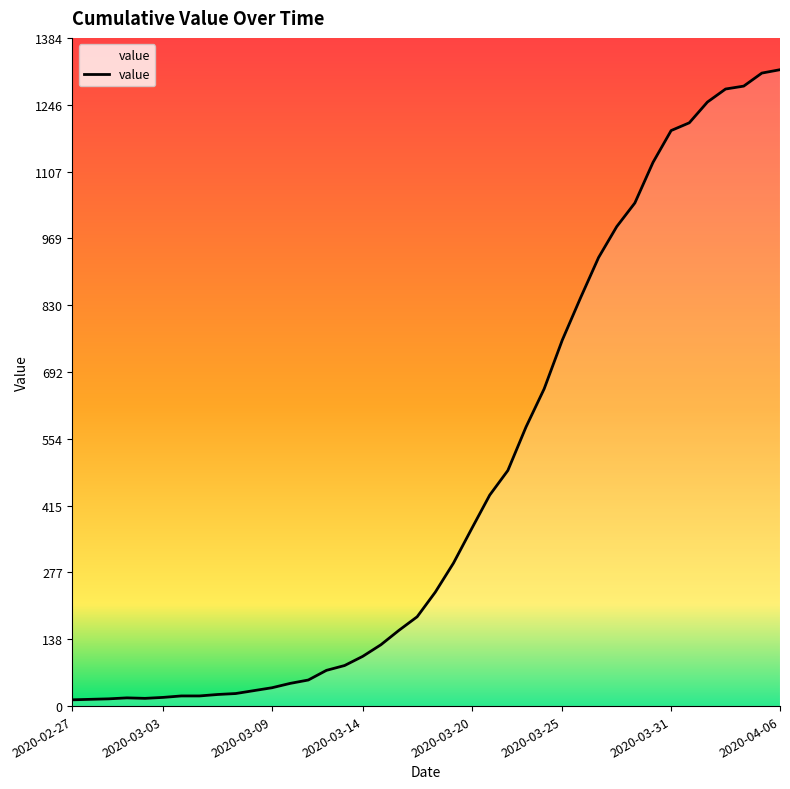

What is the greatest value displayed?

1318